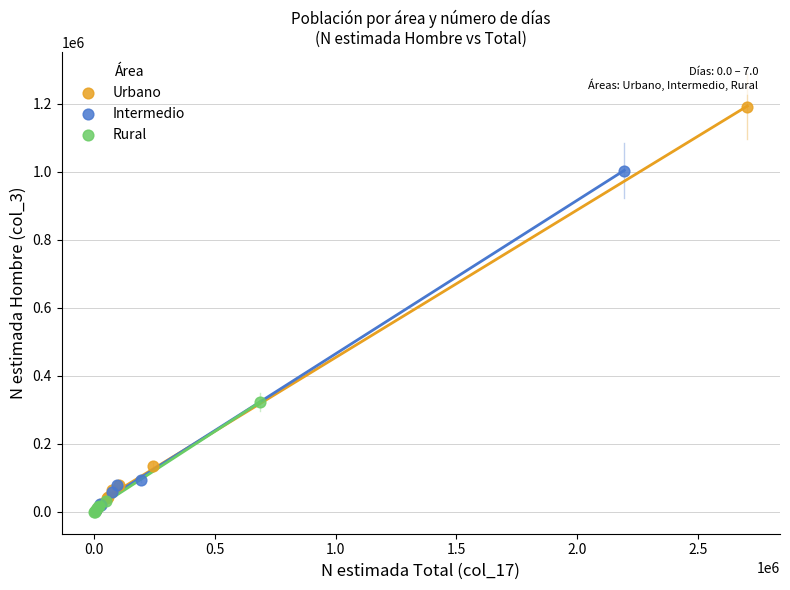

What are all the series names shown in the legend?

Urbano, Intermedio, Rural